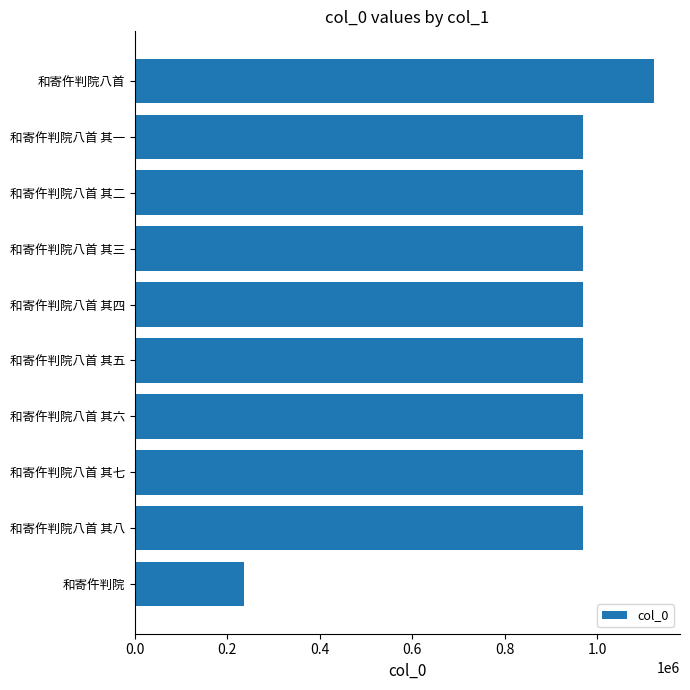

The chart shows a value of 1304236 at 和寄仵判院八首 其一. True or false?

False